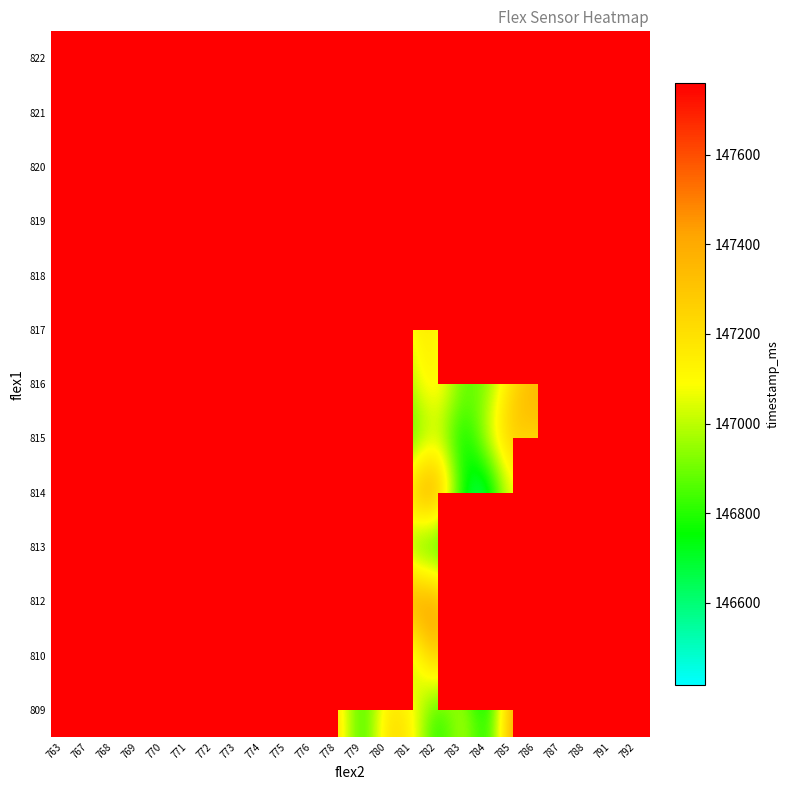

Is it true that 809 equals 147404.0 at 776?

True